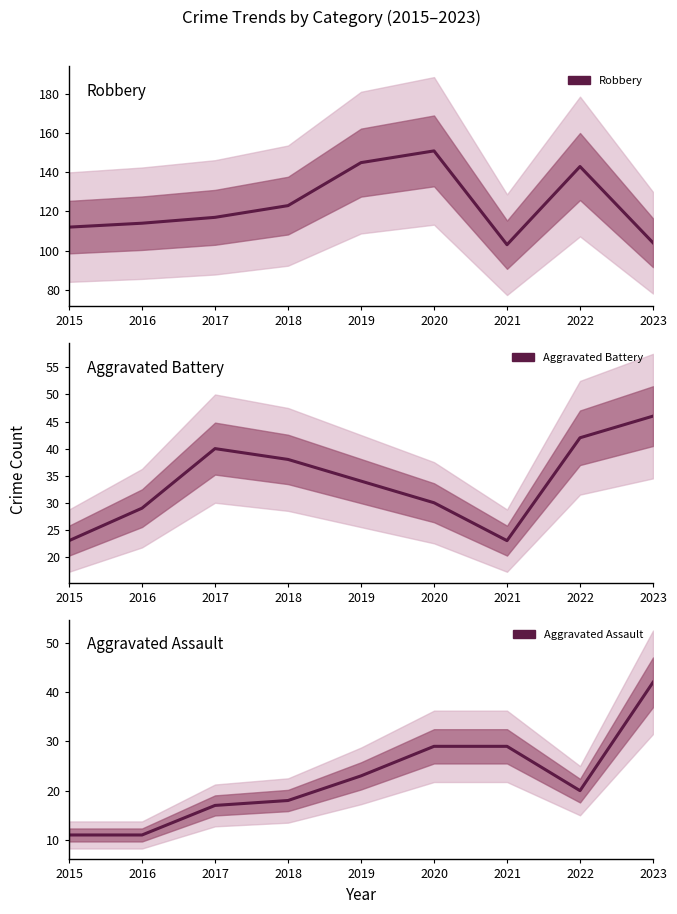

What is the sum of all Aggravated Battery values?

305